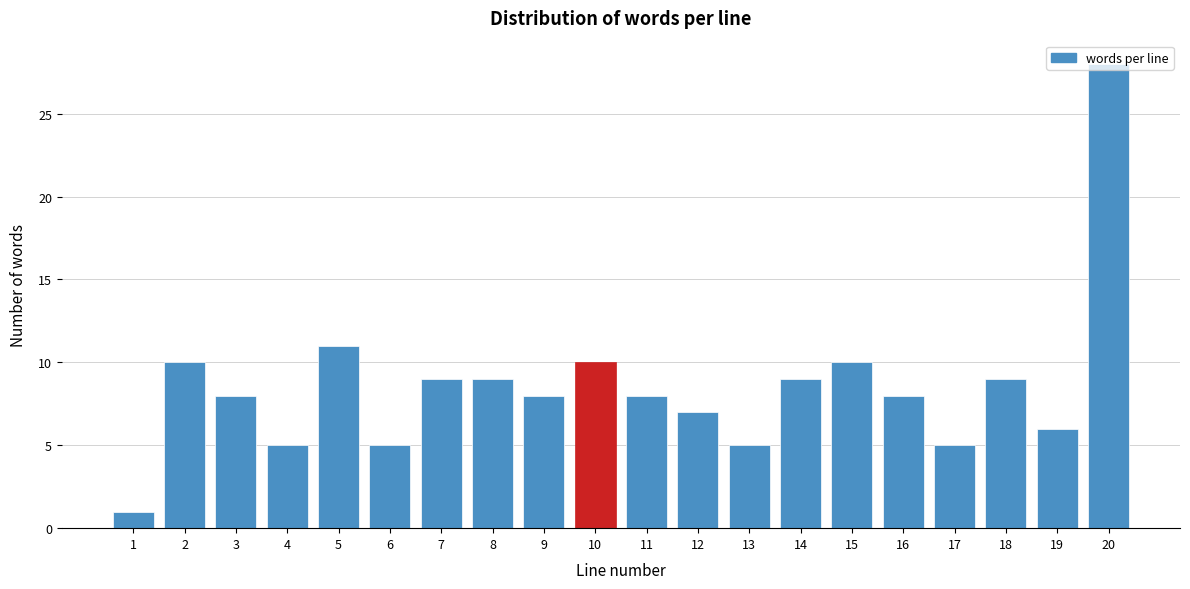

At which label is the value closest to 14?

5